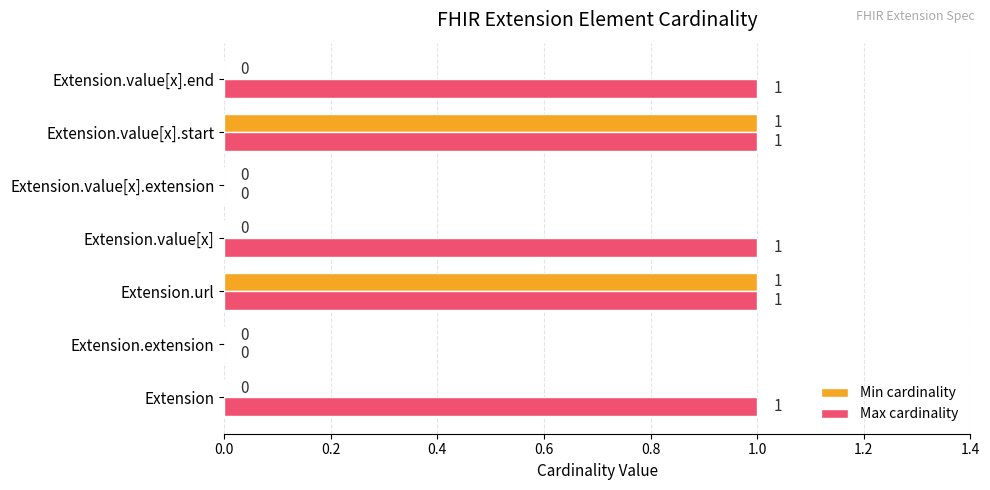

How many Max cardinality values are between 0 and 1?

7